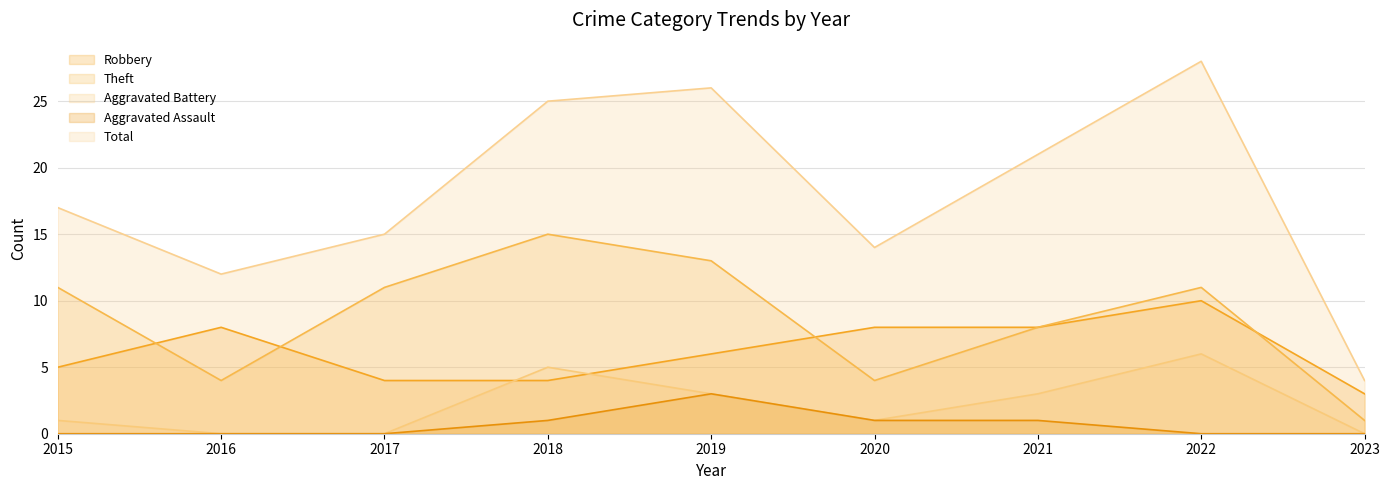

What is the difference between the Aggravated Assault values at 2022 and 2021?

1